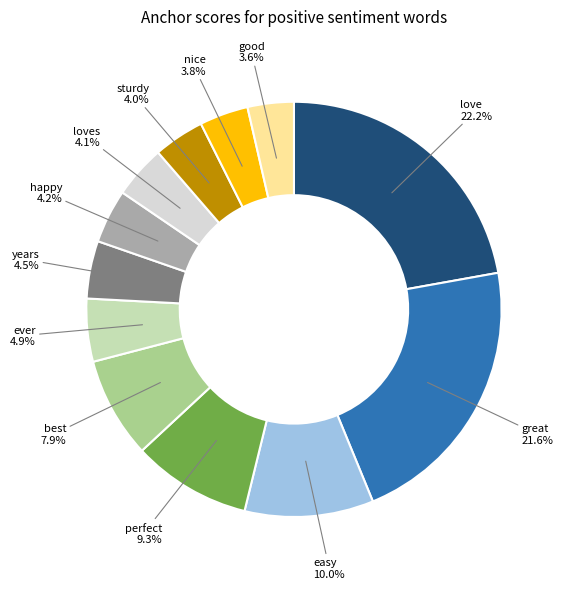

To the nearest percent, what percentage of the pie is best?

8%